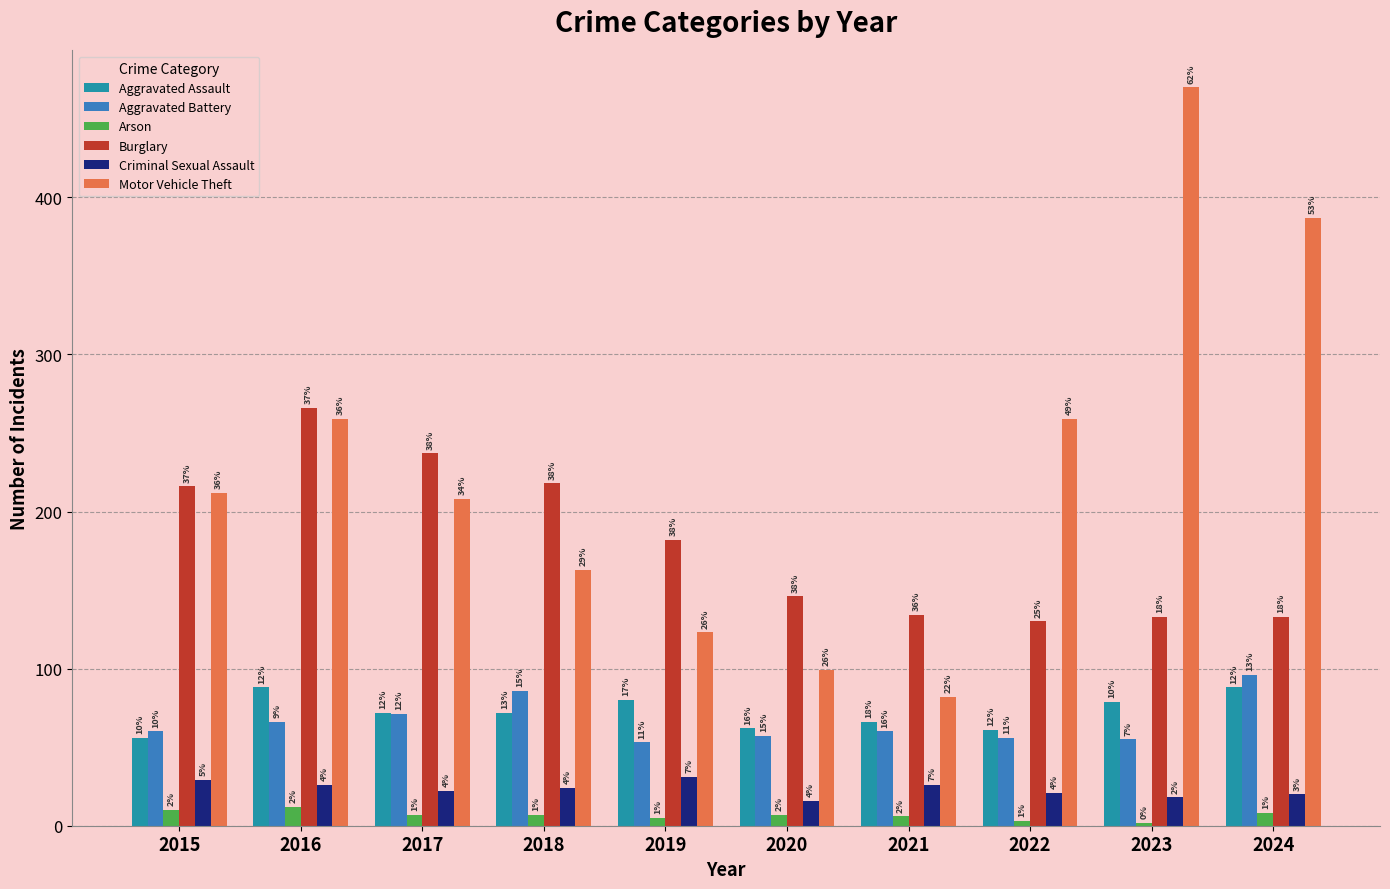

What is the difference between the second highest and minimum values in the Arson series?

8